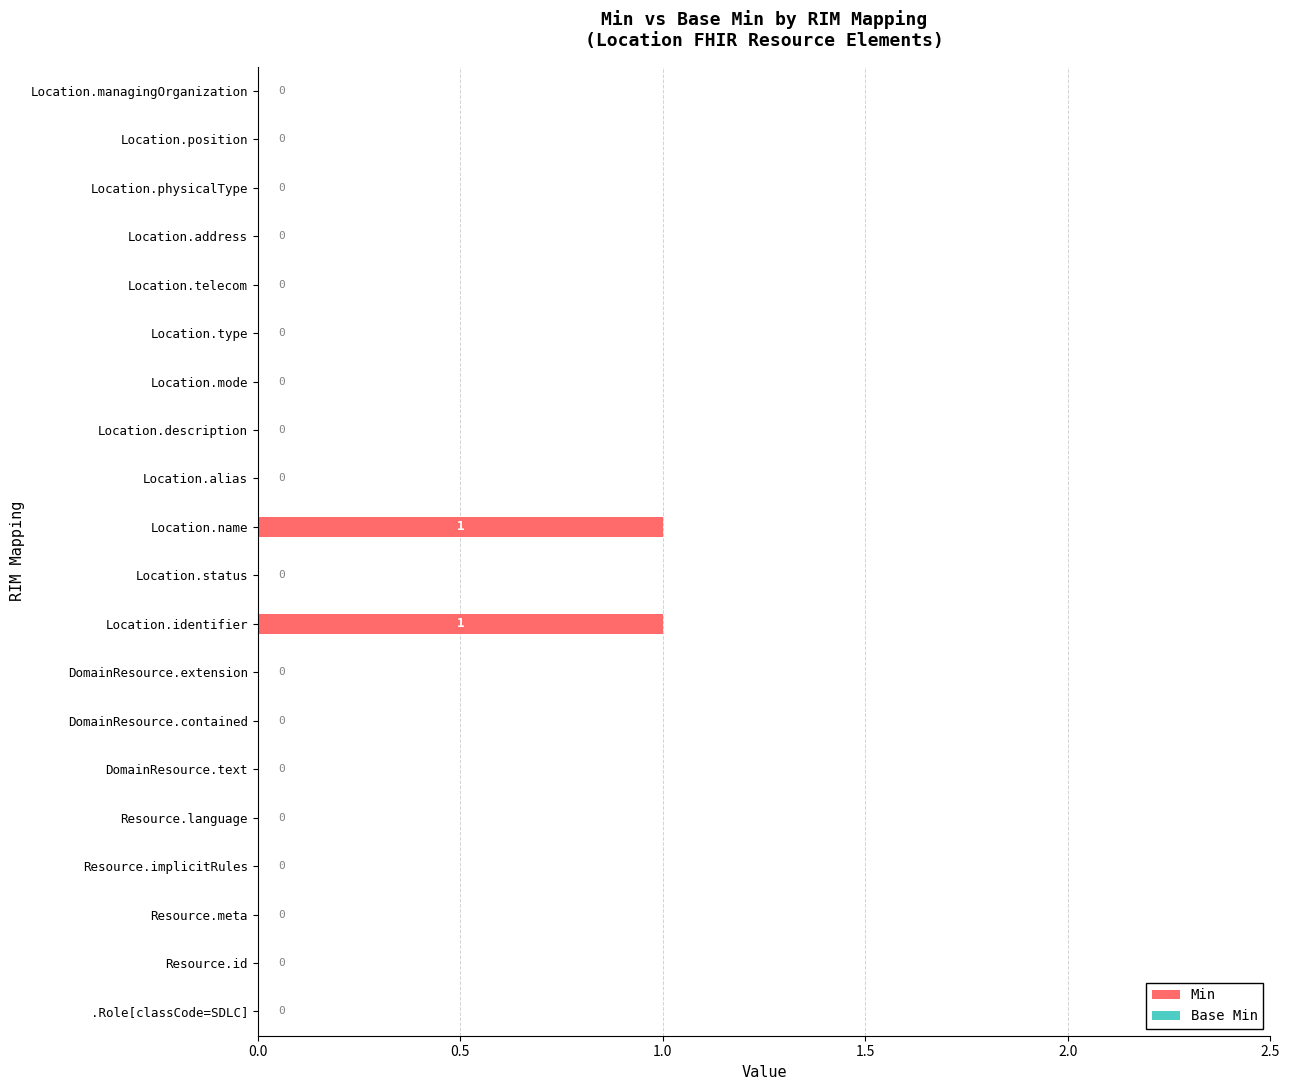

How many values exceed 0?

2